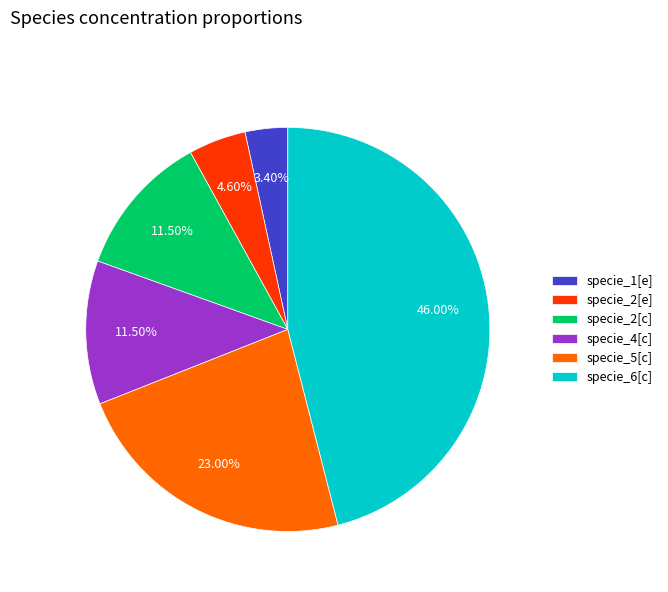

What is the smallest slice in the pie chart?

specie_1[e]